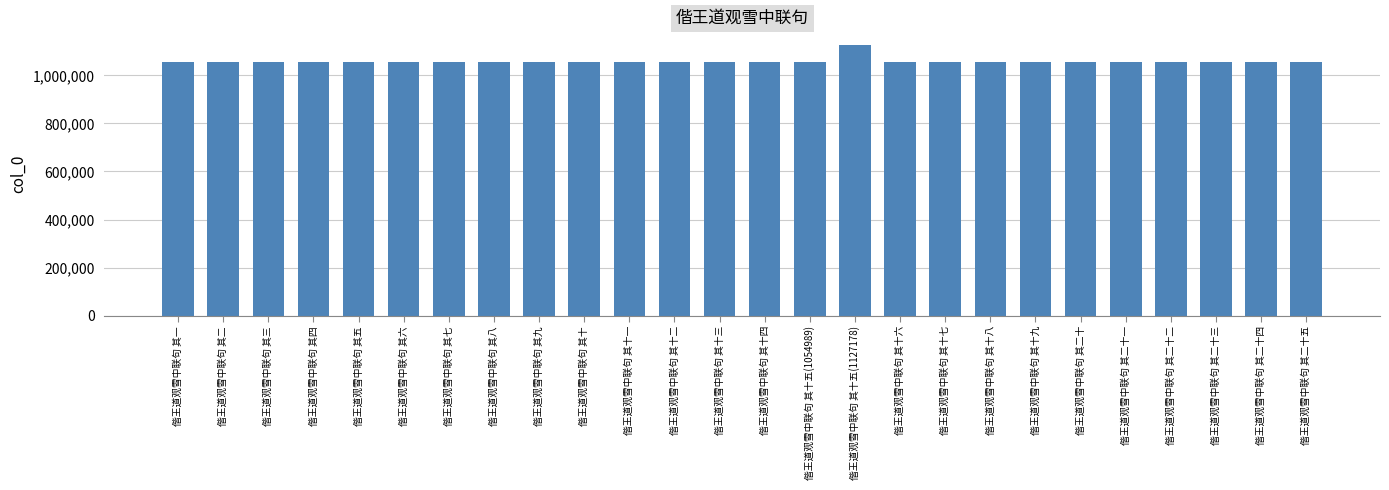

What is the sum of the values at 偕王道观雪中联句 其二十四 and 偕王道观雪中联句 其十九?

2110019